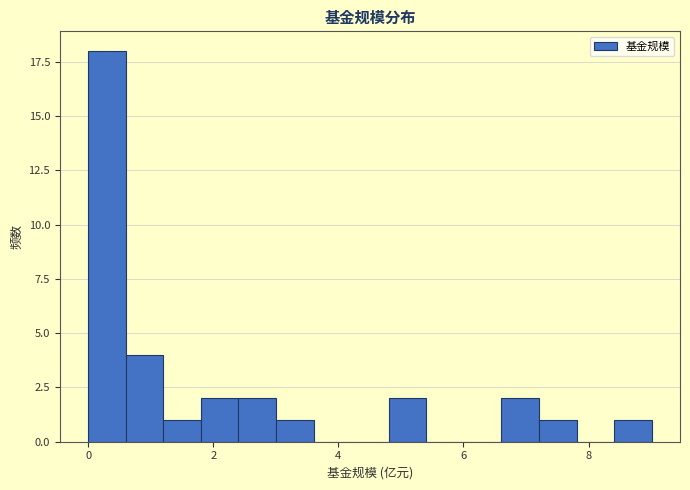

Around what value on the x-axis is the tallest bar? Give the approximate position of its centre, as read against the axis.

0.4